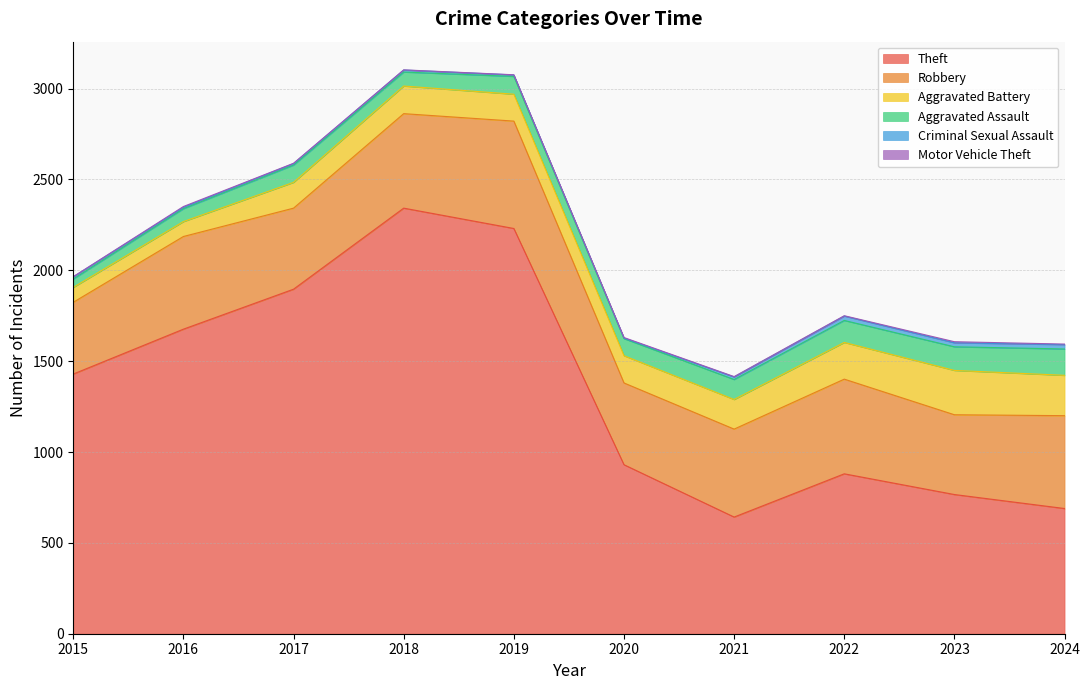

Rank the series at 2020 from lowest to highest value.

Criminal Sexual Assault, Motor Vehicle Theft, Aggravated Assault, Aggravated Battery, Robbery, Theft